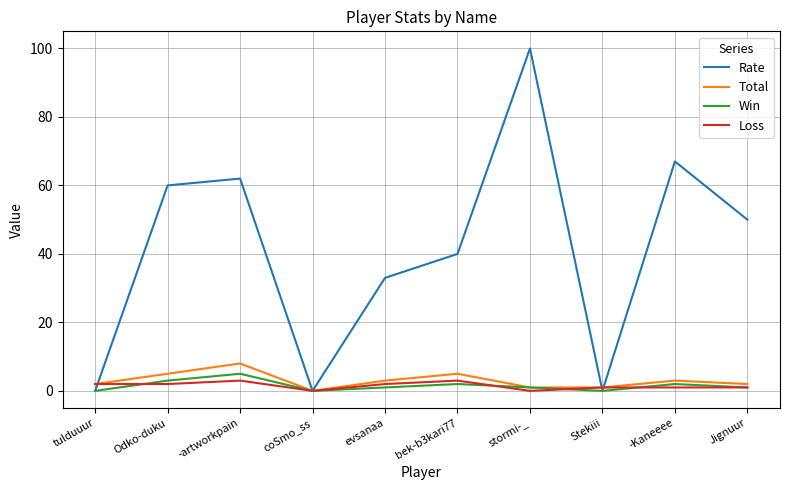

What is the maximum value for Loss?

3